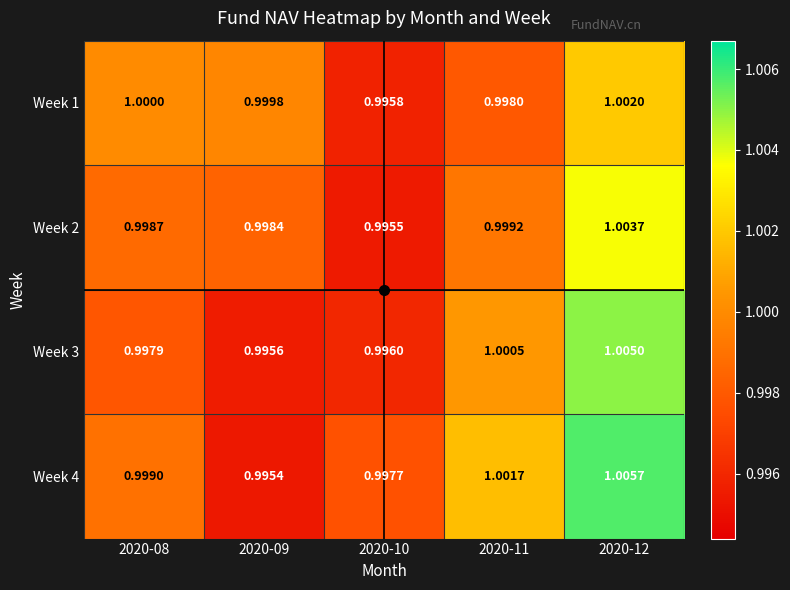

Is the value of Week 2 at 2020-09 greater than the value of Week 4 at 2020-10?

Yes